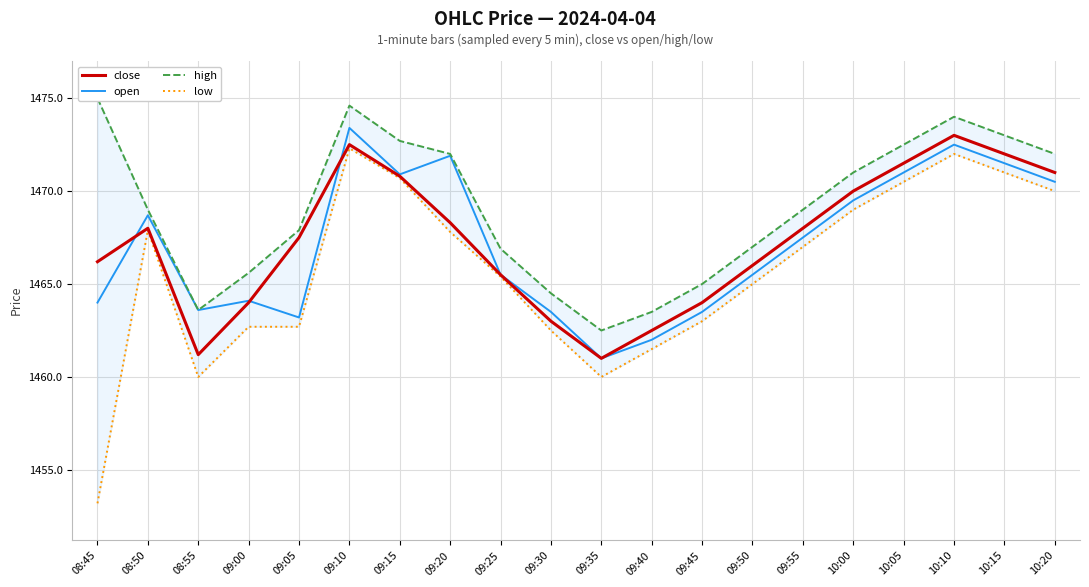

Reading left to right, transcribe all the data shown in this chart.

close: 08:45=1466.2	08:50=1468.0	08:55=1461.2	09:00=1464.0	09:05=1467.5	09:10=1472.5	09:15=1470.8	09:20=1468.3	09:25=1465.5	09:30=1463.0	09:35=1461.0	09:40=1462.5	09:45=1464.0	09:50=1466.0	09:55=1468.0	10:00=1470.0	10:05=1471.5	10:10=1473.0	10:15=1472.0	10:20=1471.0
open: 08:45=1464.0	08:50=1468.7	08:55=1463.6	09:00=1464.1	09:05=1463.2	09:10=1473.4	09:15=1470.9	09:20=1471.9	09:25=1465.5	09:30=1463.5	09:35=1461.0	09:40=1462.0	09:45=1463.5	09:50=1465.5	09:55=1467.5	10:00=1469.5	10:05=1471.0	10:10=1472.5	10:15=1471.5	10:20=1470.5
high: 08:45=1475.0	08:50=1469.0	08:55=1463.6	09:00=1465.6	09:05=1467.9	09:10=1474.6	09:15=1472.7	09:20=1472.0	09:25=1466.9	09:30=1464.5	09:35=1462.5	09:40=1463.5	09:45=1465.0	09:50=1467.0	09:55=1469.0	10:00=1471.0	10:05=1472.5	10:10=1474.0	10:15=1473.0	10:20=1472.0
low: 08:45=1453.2	08:50=1467.9	08:55=1460.0	09:00=1462.7	09:05=1462.7	09:10=1472.3	09:15=1470.7	09:20=1467.8	09:25=1465.4	09:30=1462.5	09:35=1460.0	09:40=1461.5	09:45=1463.0	09:50=1465.0	09:55=1467.0	10:00=1469.0	10:05=1470.5	10:10=1472.0	10:15=1471.0	10:20=1470.0